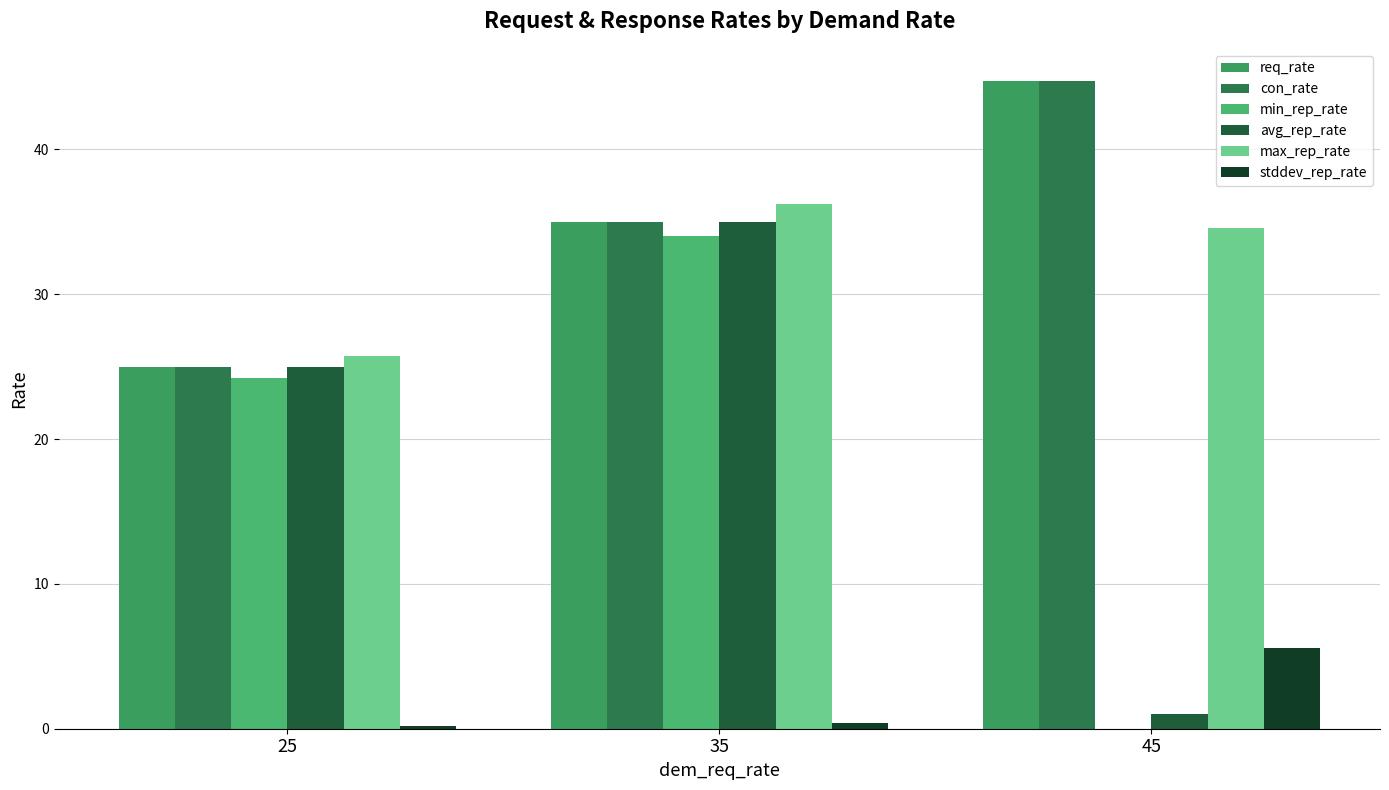

Which category has the lowest value across all series?

45